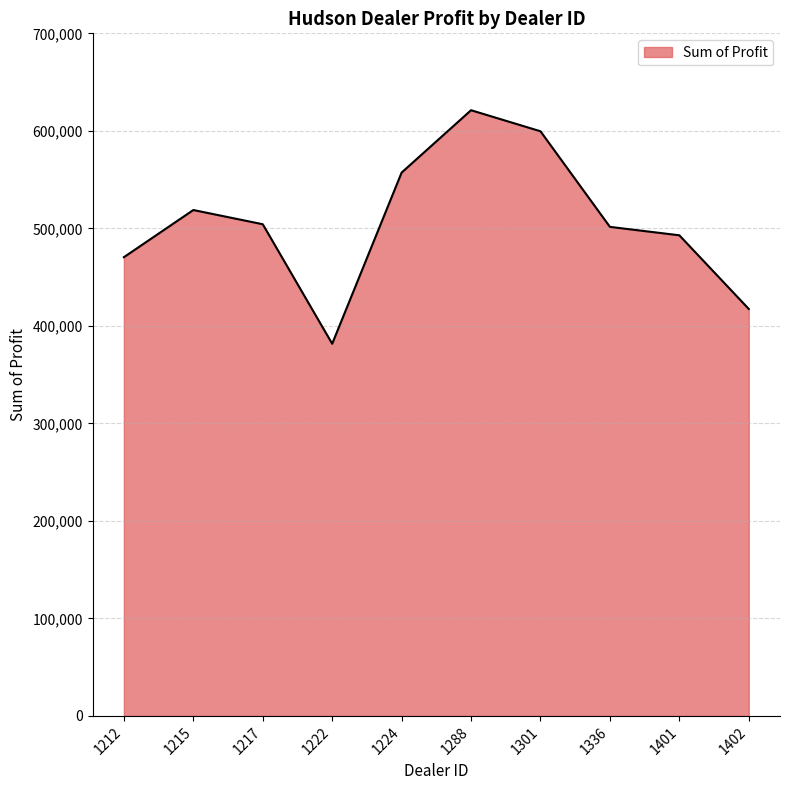

What is the sum of the values at 1212 and 1401?

963315.0